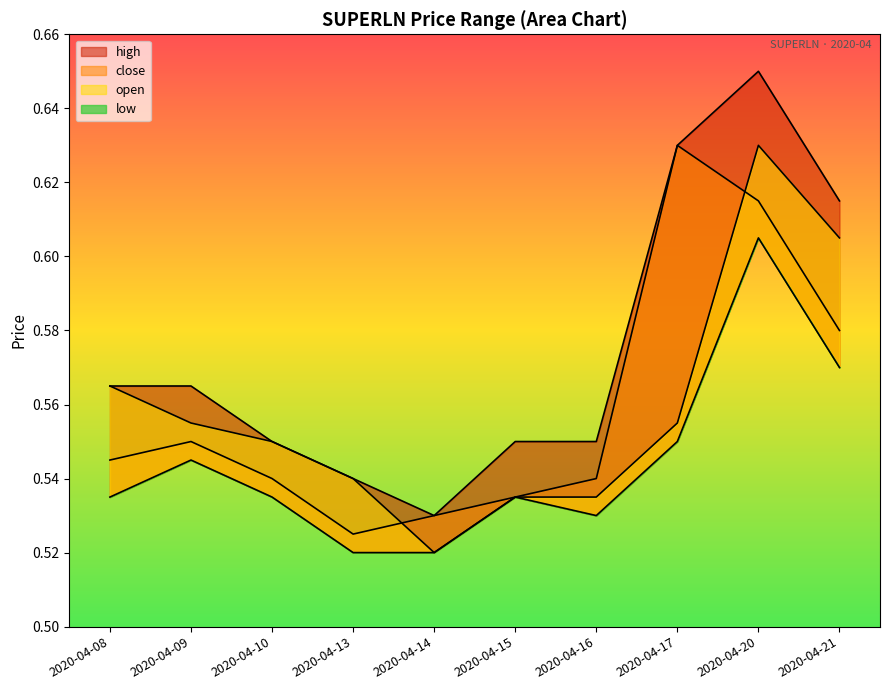

At which category is the sum across all series the highest?

2020-04-20